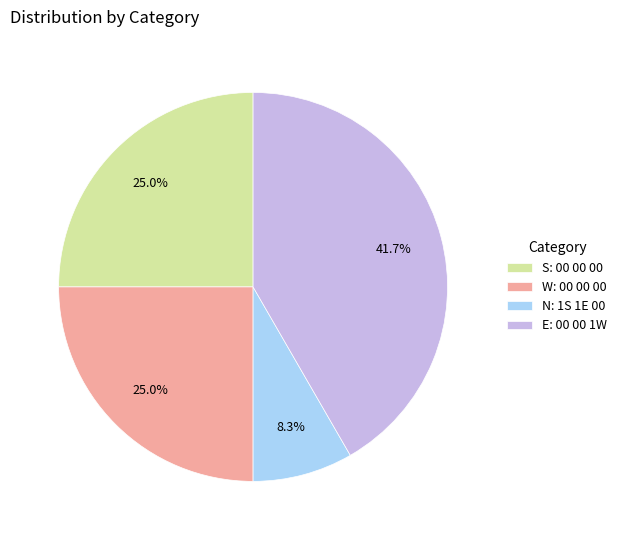

Which slice is the smallest?

N: 1S 1E 00